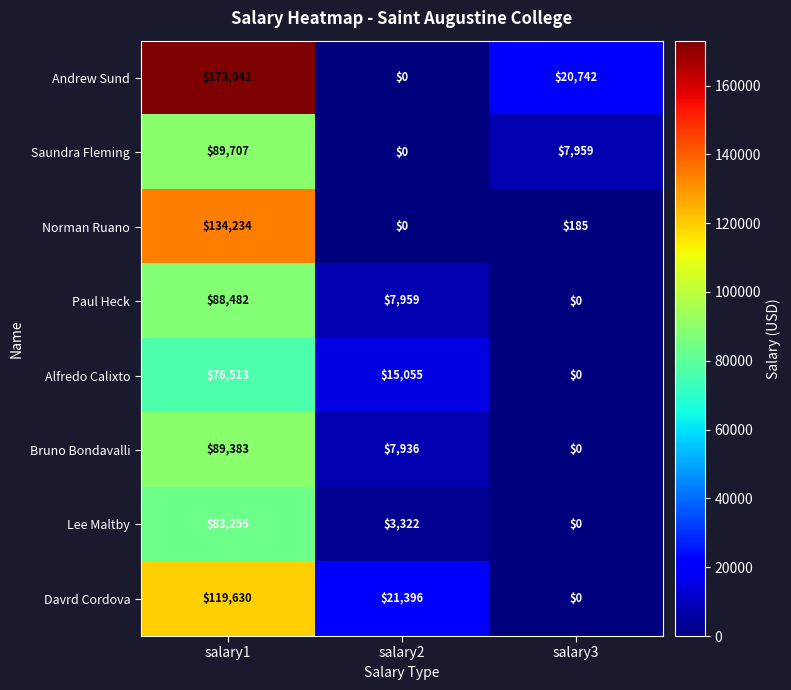

Where does the Saundra Fleming series first go above 7959?

salary1